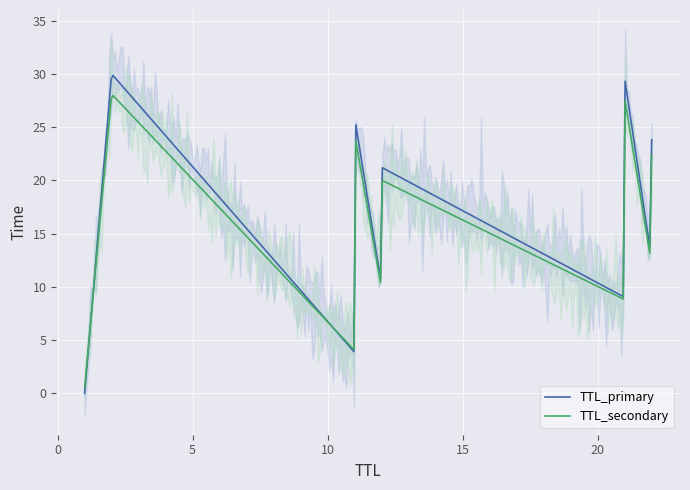

What is the highest value of the TTL_secondary series?

28.0